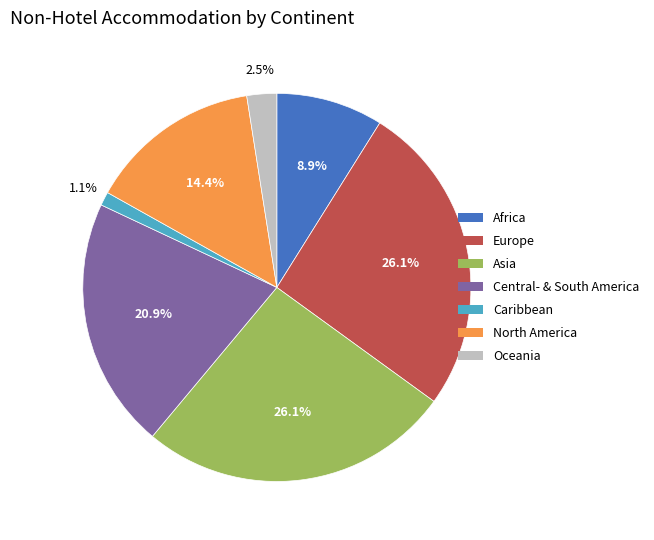

Is there a majority slice in this chart?

No